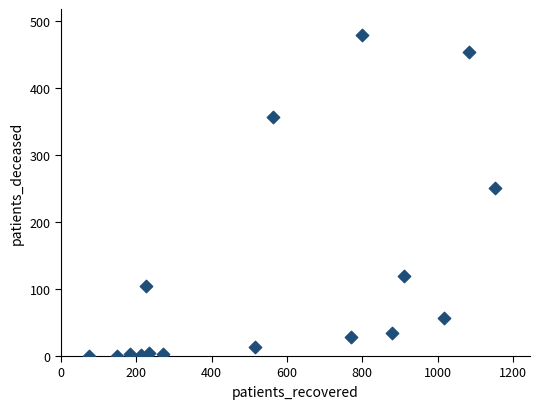

What Y value in the scatter plot is closest to 239?

250